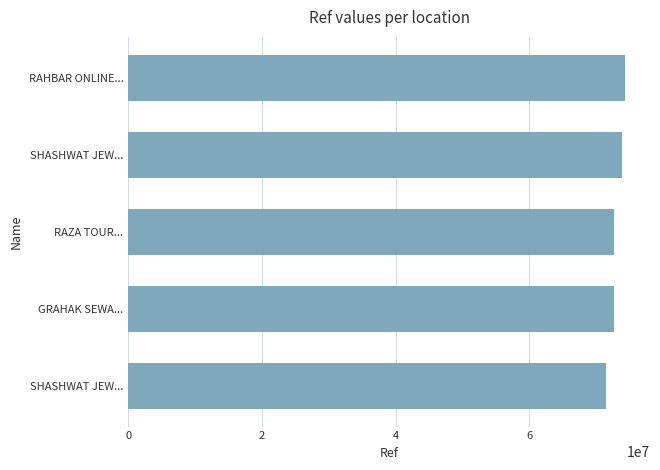

How many data points are less than 72673164?

2